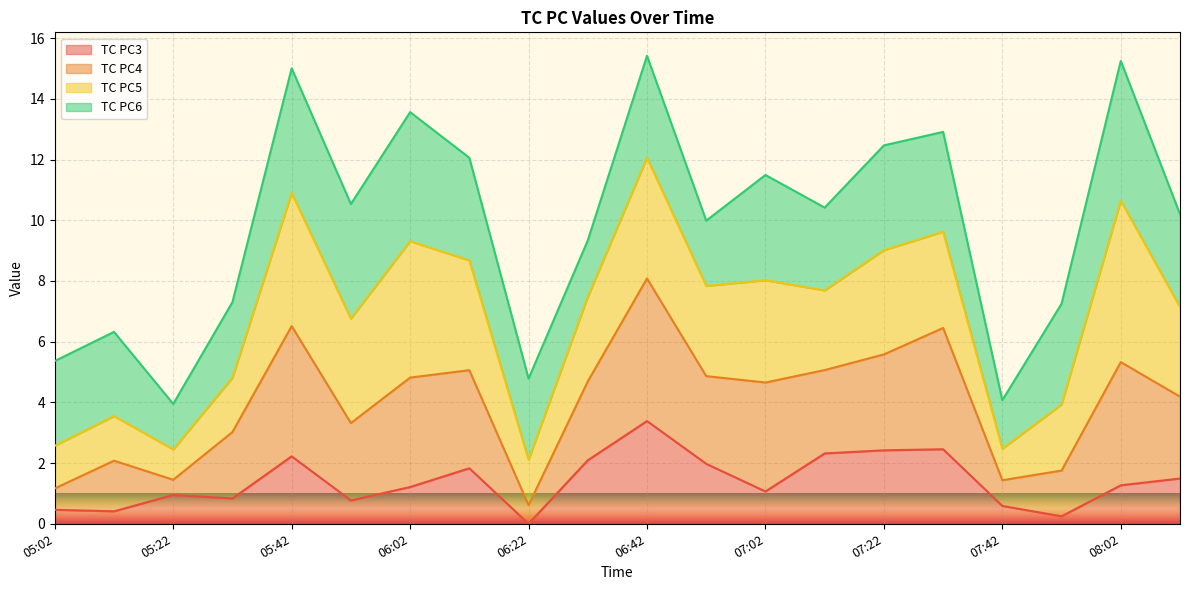

What is the difference between the TC PC3 values at 07:42 and 05:52?

0.2